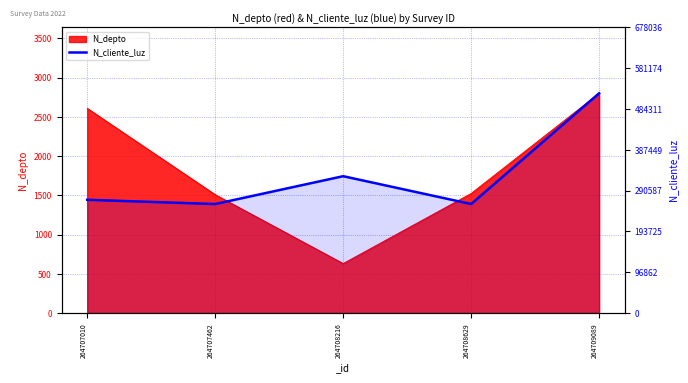

At which label is the value closest to 390114?

264708216